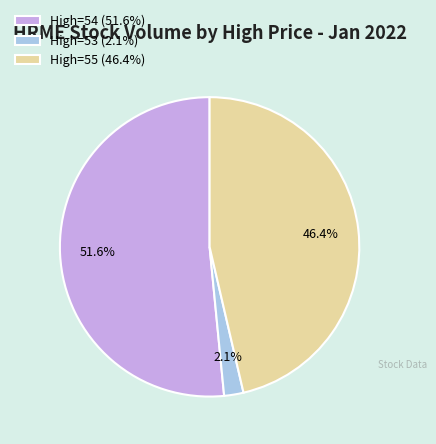

What is the largest slice in the pie chart?

High=54 (51.6%)